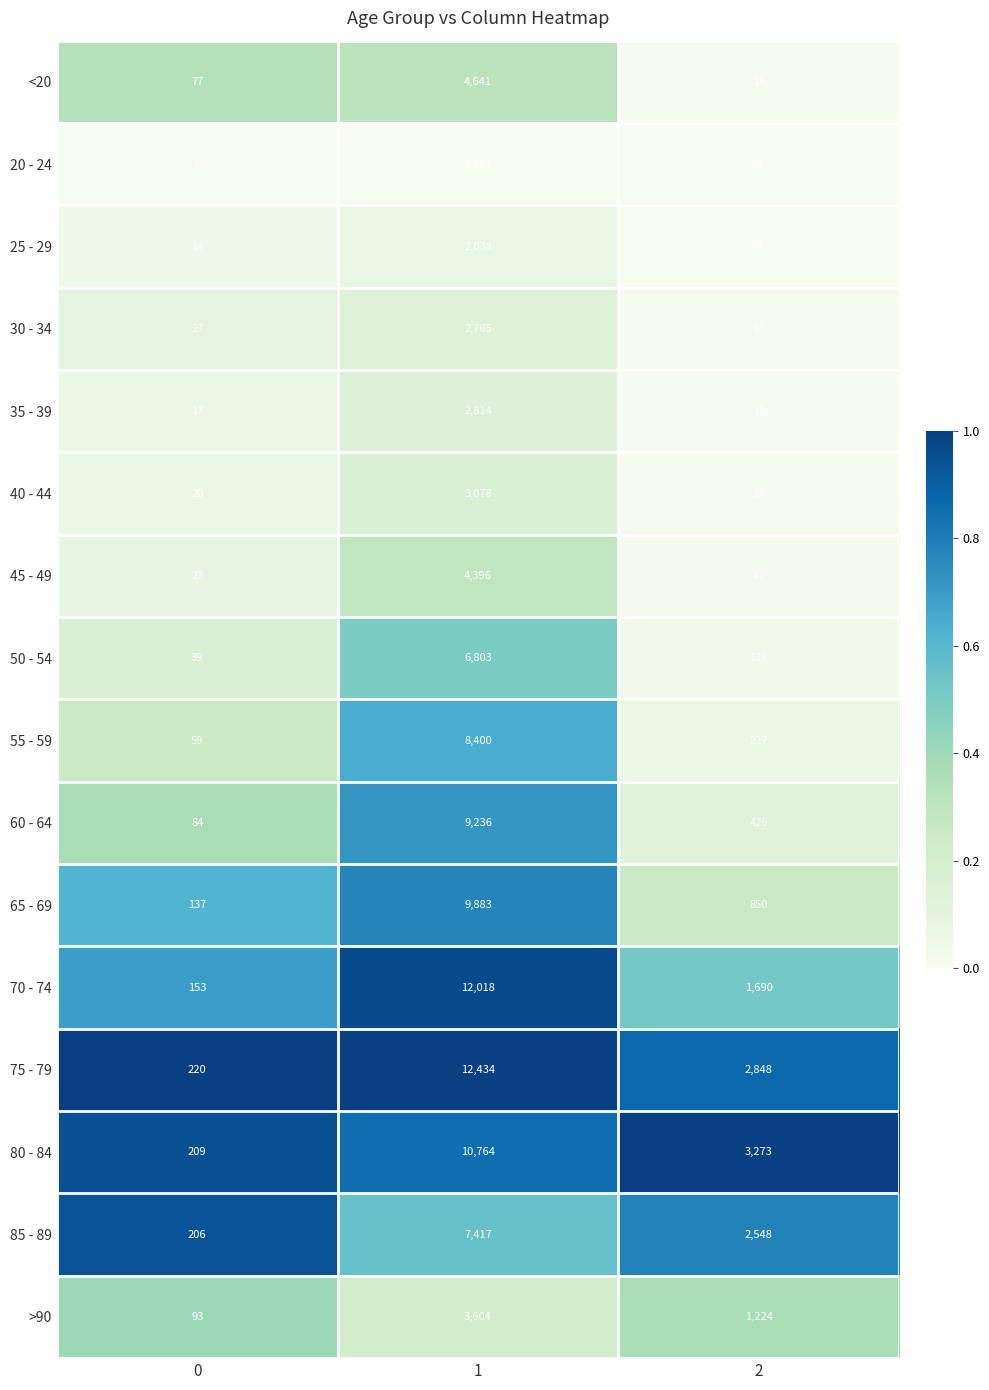

What is the sum of the 50 - 54 values at 1 and 2?

6929